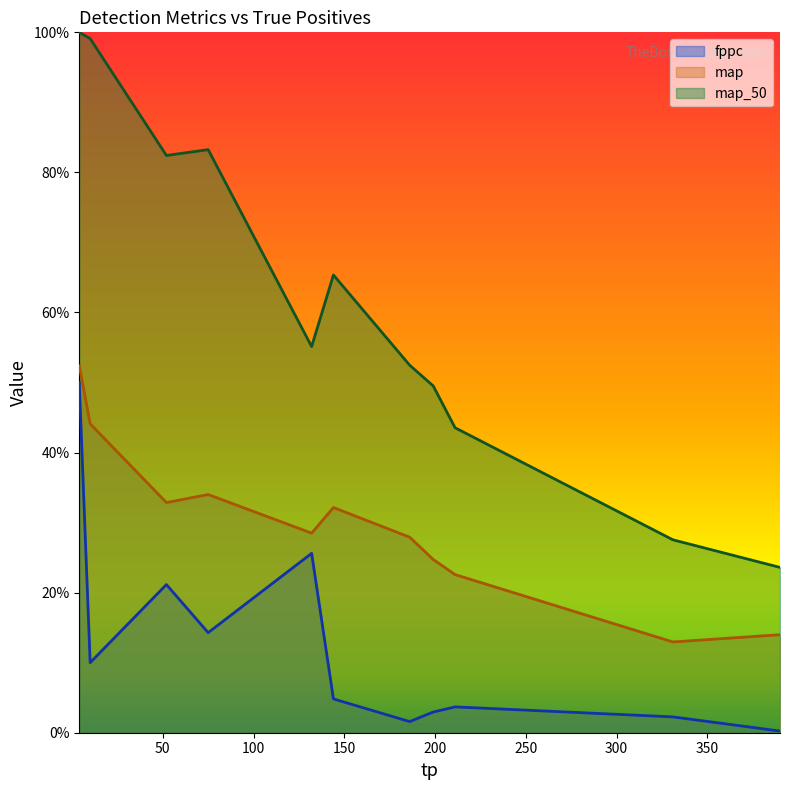

Which has a higher value, 144 or 331?

144